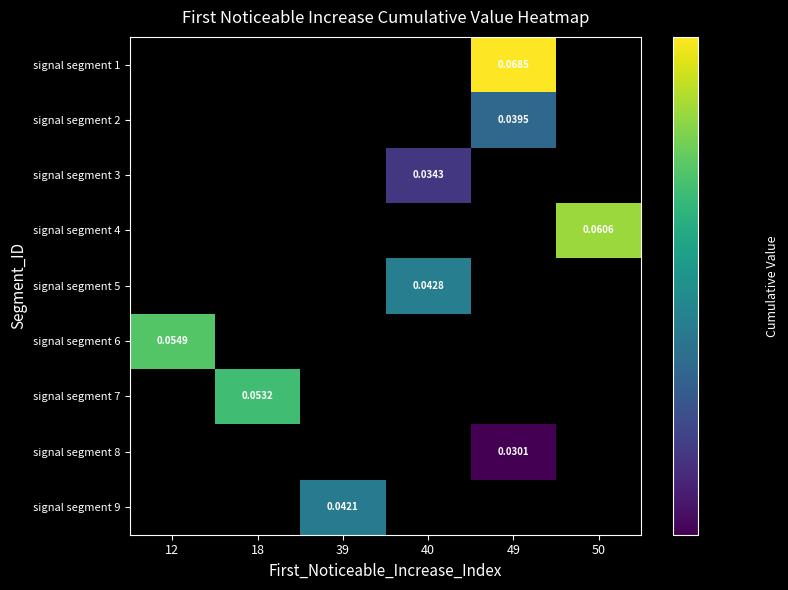

The signal segment 8 series shows 0.0 at 49. True or false?

False